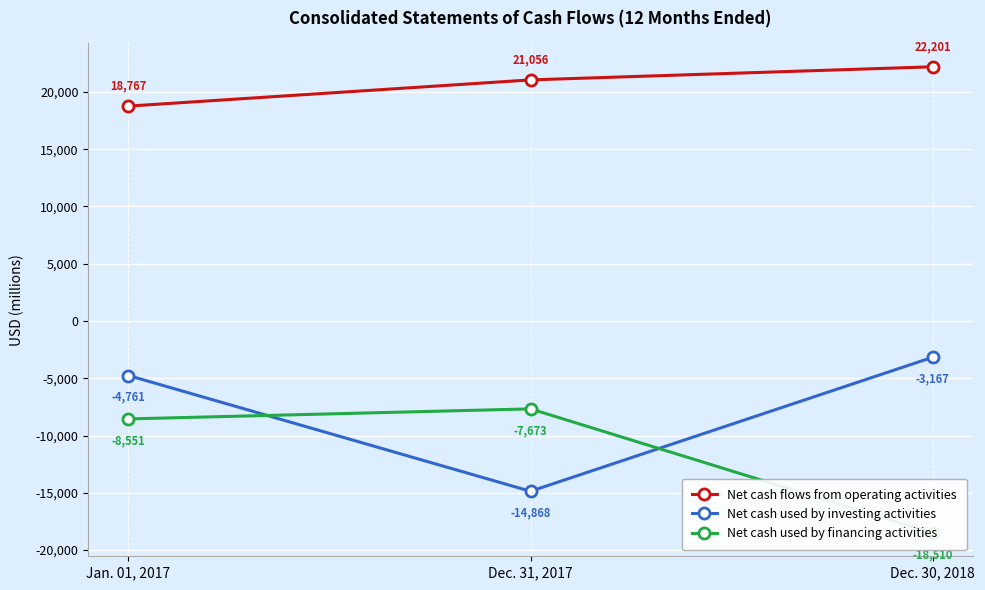

Between Dec. 31, 2017 and Jan. 01, 2017, which is larger?

Dec. 31, 2017